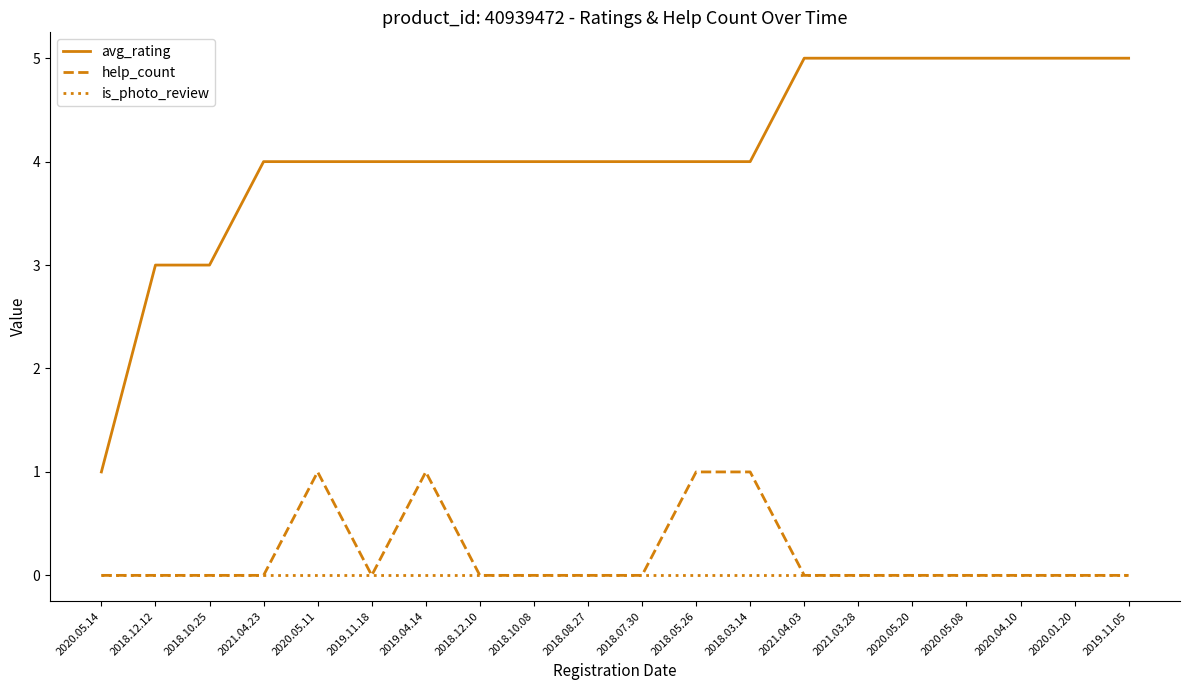

How many avg_rating values are between 4 and 5?

17